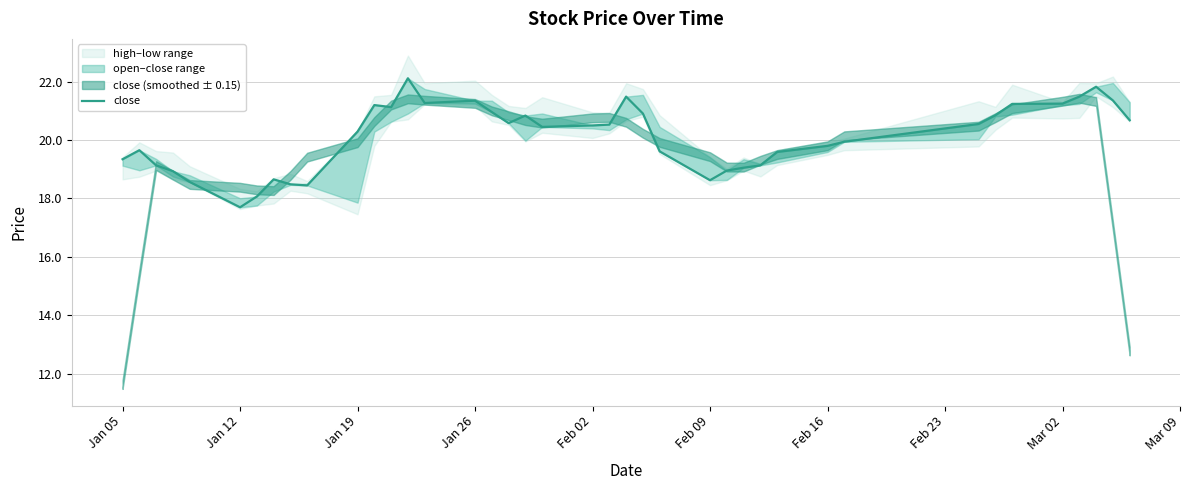

True or false: the data has more than 2 interior local peaks.

True